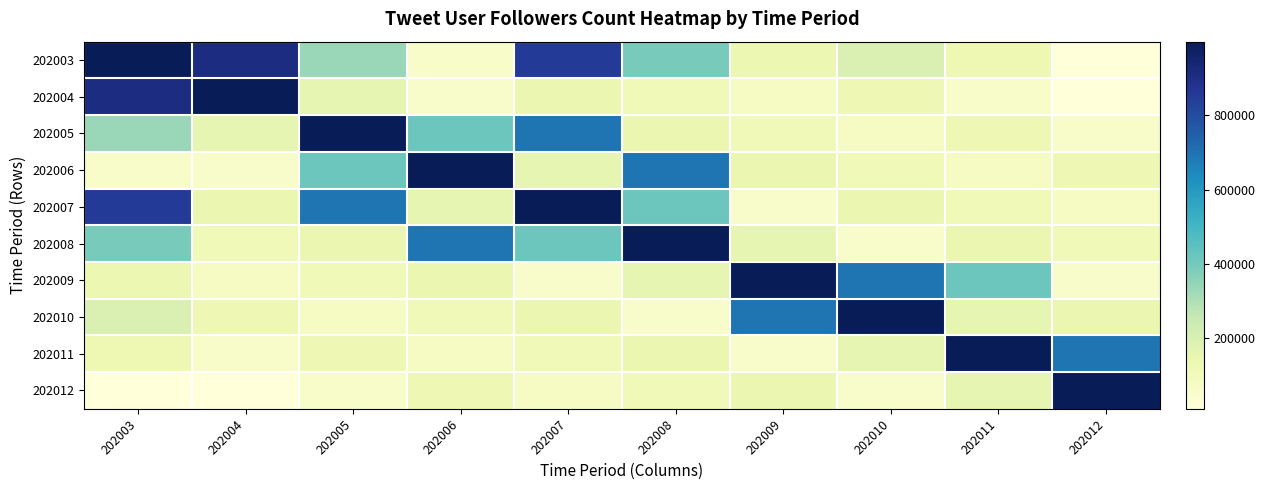

At which category is the sum across all series the highest?

202003